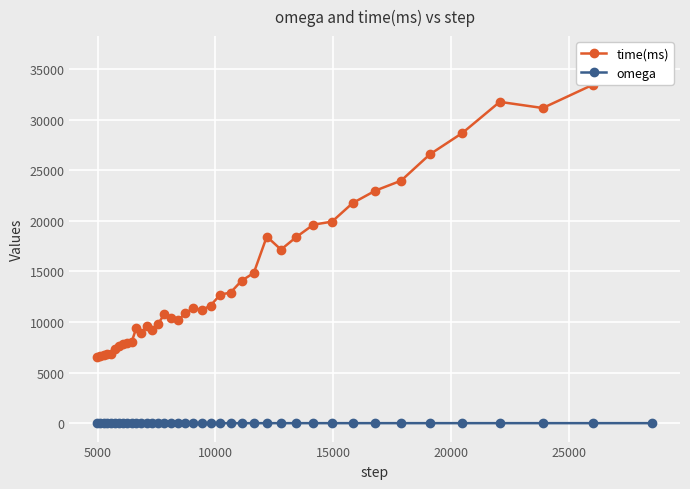

How many data points does each series have?

40